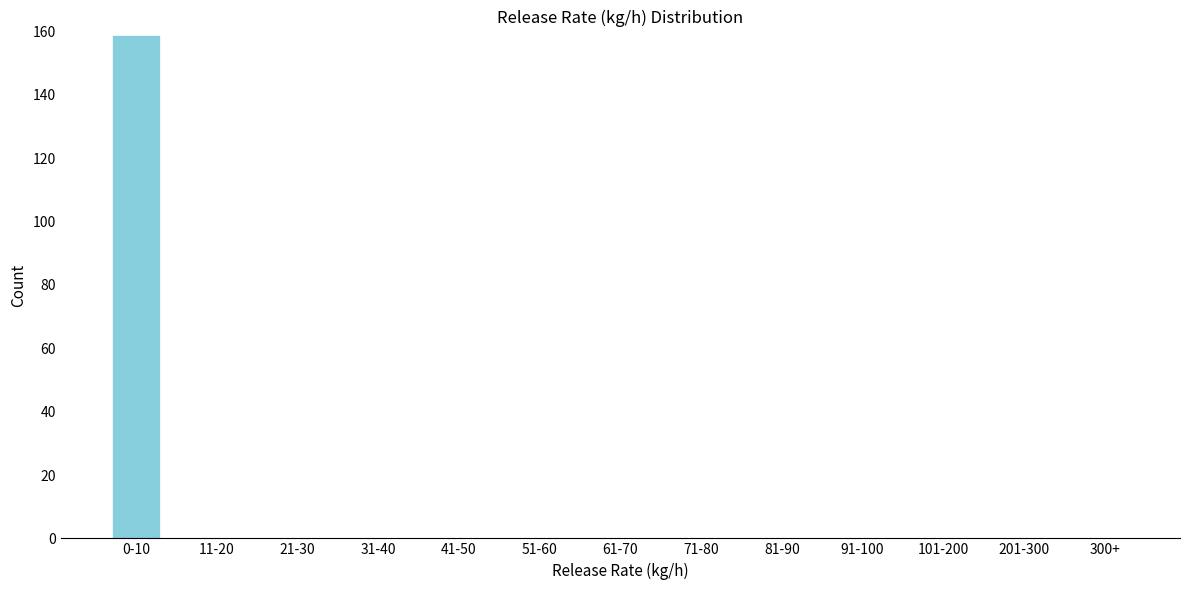

Reading right to left, extract all data points from this chart.

300+=0	201-300=0	101-200=0	91-100=0	81-90=0	71-80=0	61-70=0	51-60=0	41-50=0	31-40=0	21-30=0	11-20=0	0-10=159